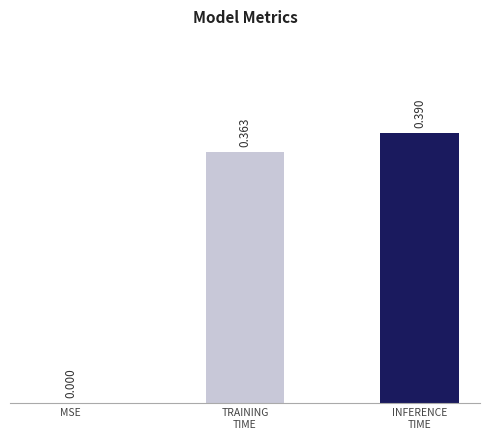

The value at INFERENCE
TIME is 0.7. True or false?

False